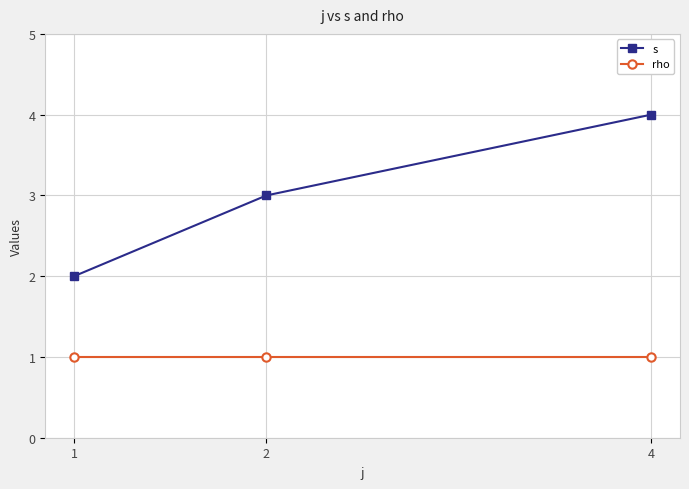

Reading left to right, list all the values displayed in this chart.

s: 1=2	2=3	4=4
rho: 1=1	2=1	4=1